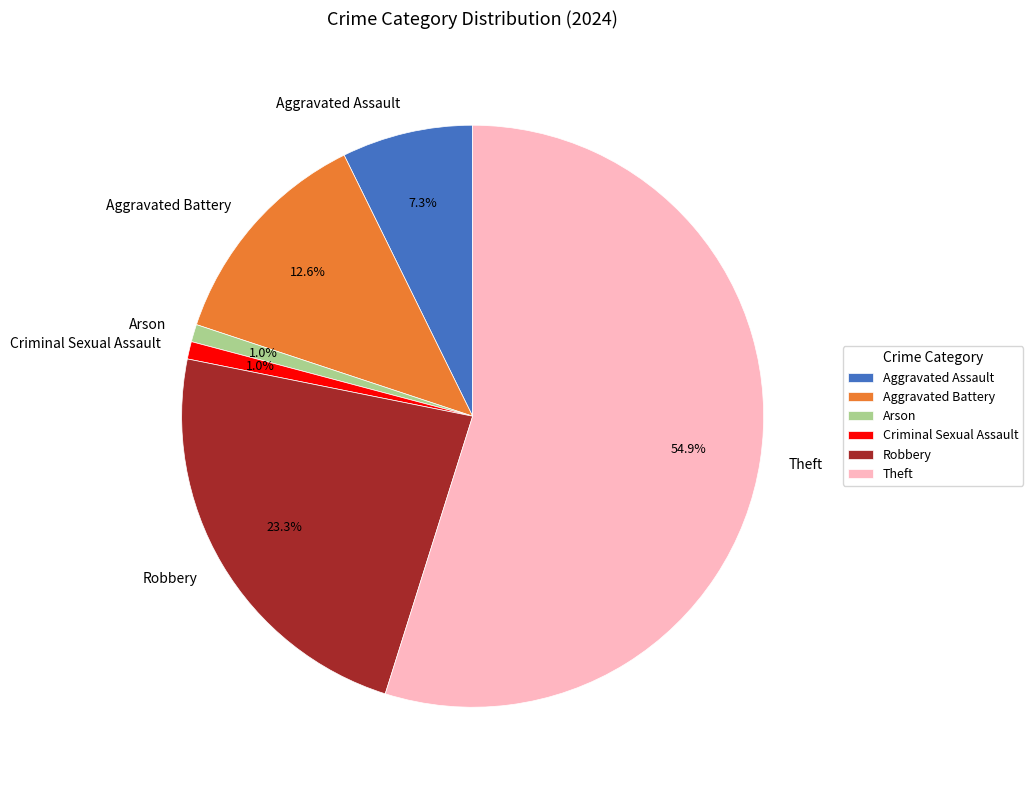

Which slice is the largest?

Theft